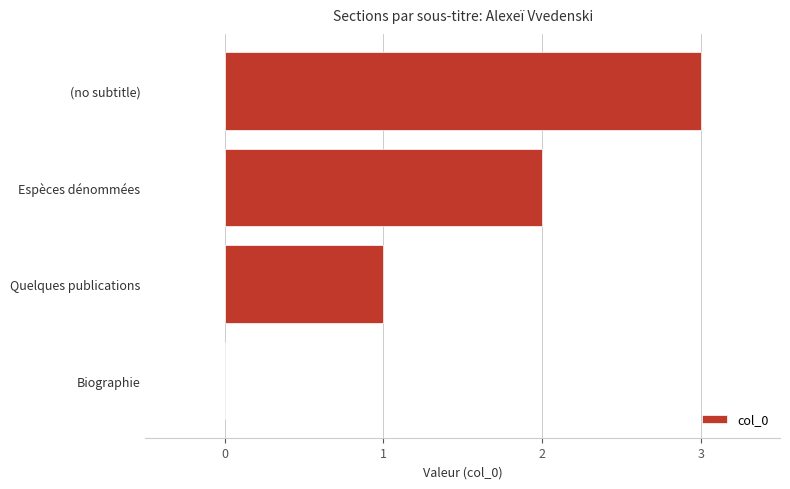

How many values are above zero?

3